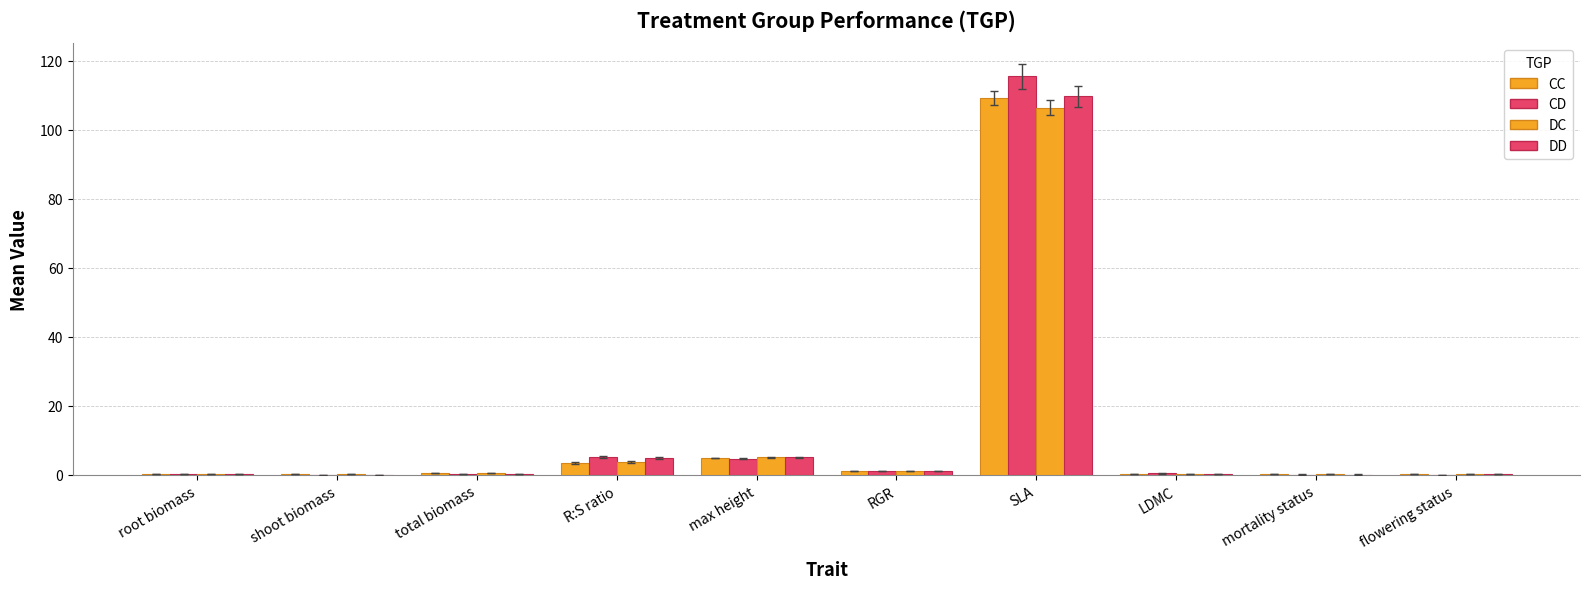

How many groups of bars are there?

10